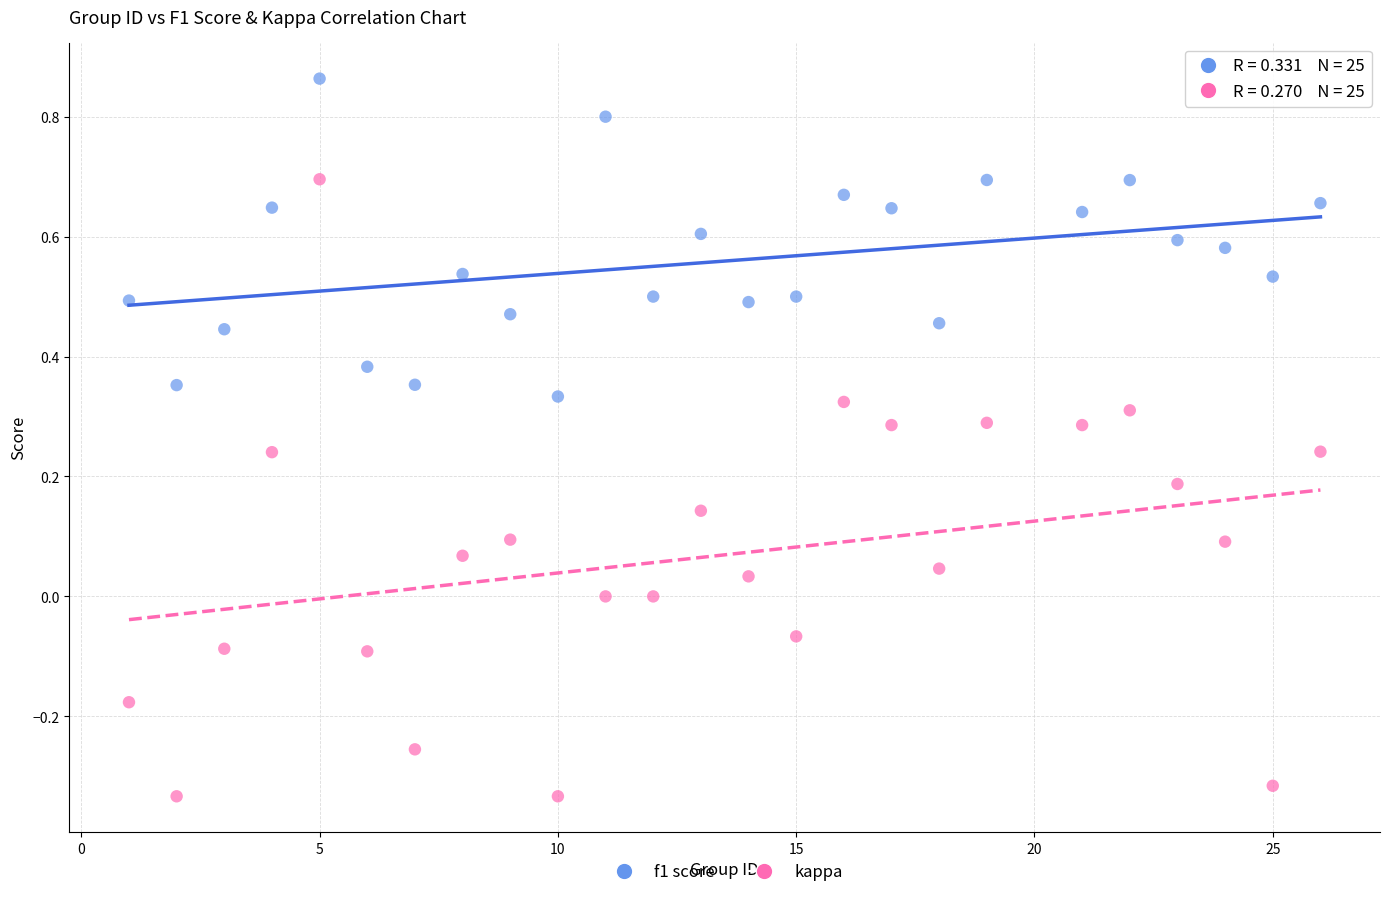

What are all the series names shown in the legend?

f1 score, kappa